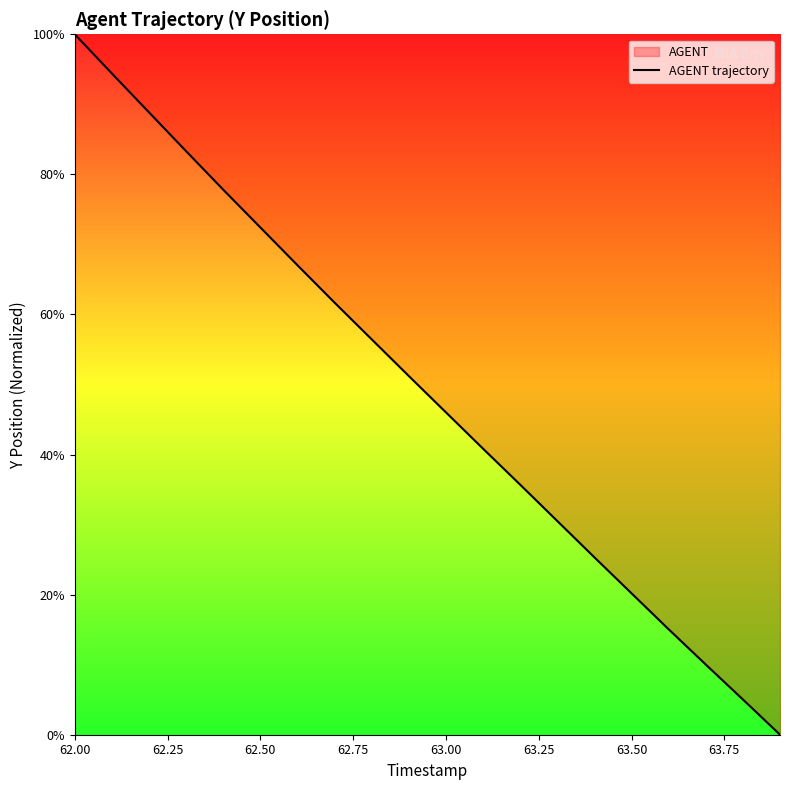

The value at 62.00 is 100.0. True or false?

True